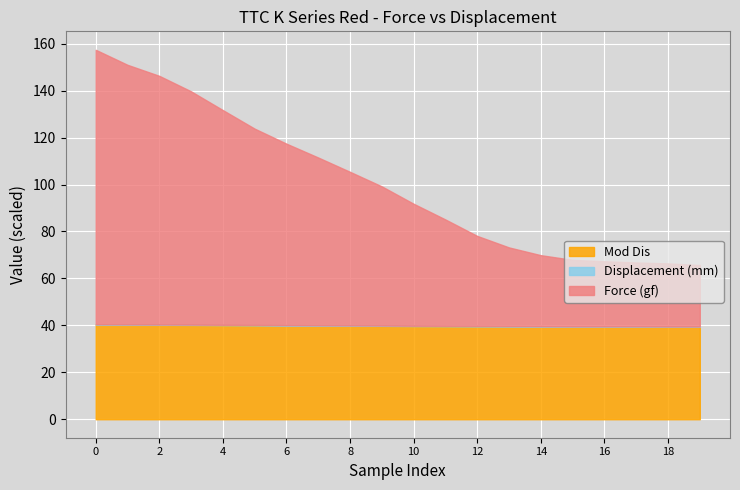

What is the lowest value of the Mod Dis series?

39.4